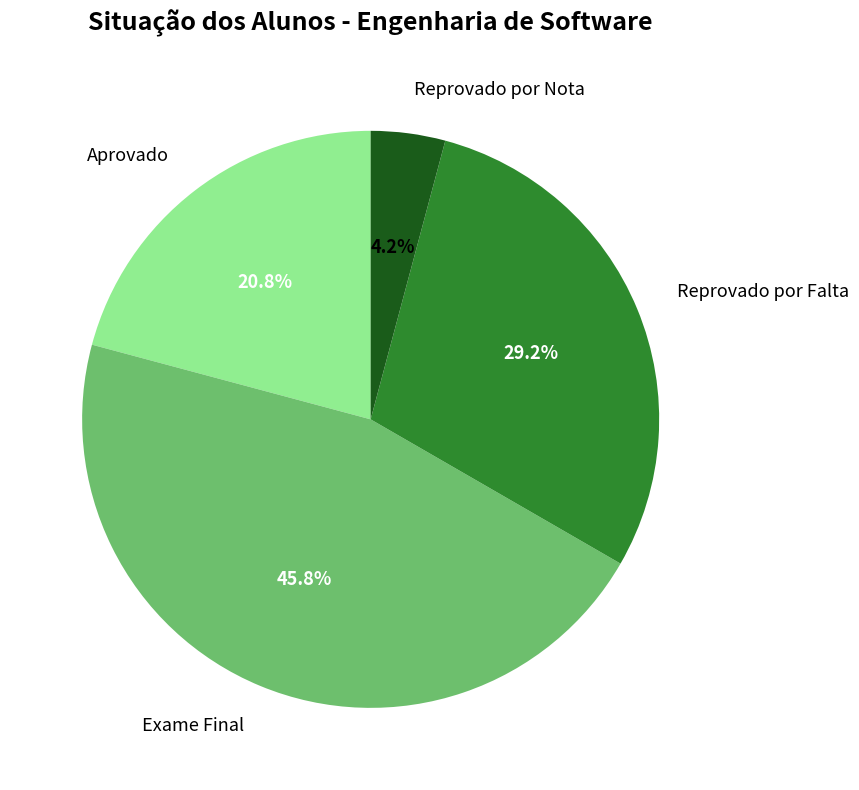

Rank the categories by value from lowest to highest.

Reprovado por Nota, Aprovado, Reprovado por Falta, Exame Final